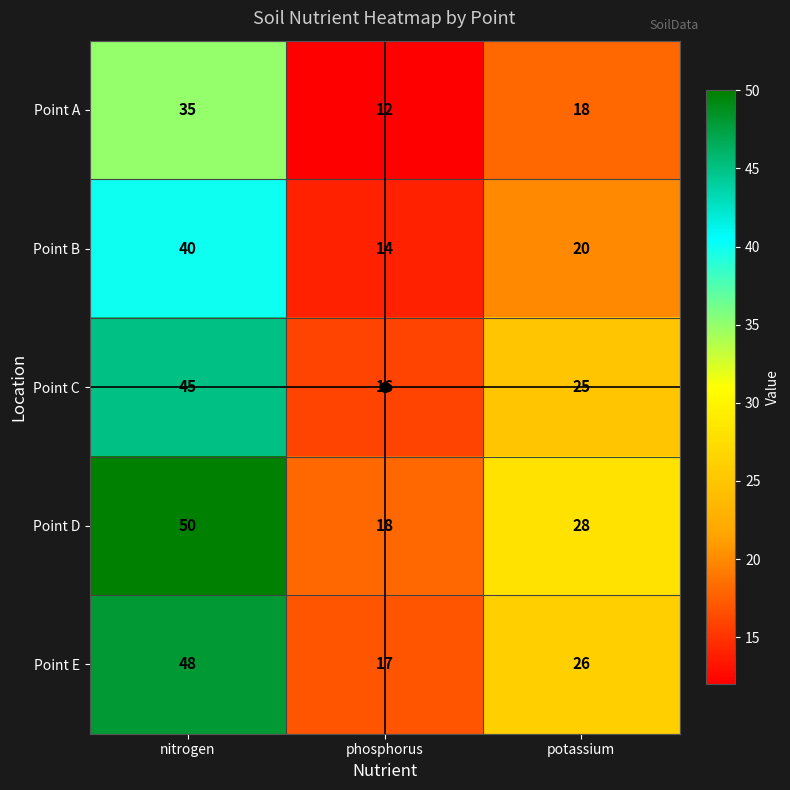

What is the difference between the Point C values at phosphorus and potassium?

9